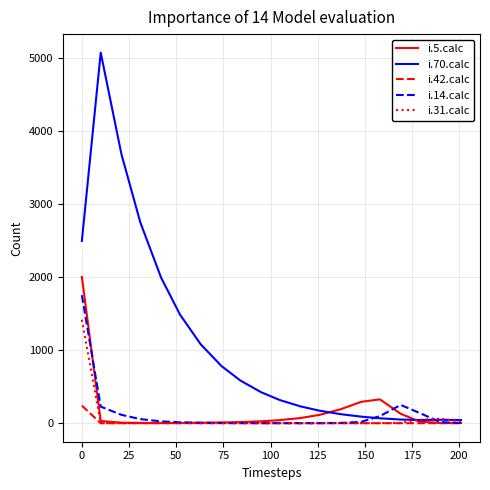

Rank the series by their maximum value, from highest to lowest.

i.70.calc, i.5.calc, i.14.calc, i.31.calc, i.42.calc